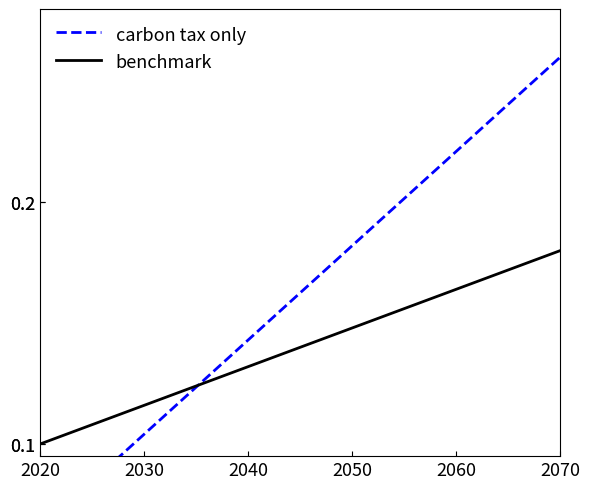

Which category has the lowest value in the benchmark series?

2020